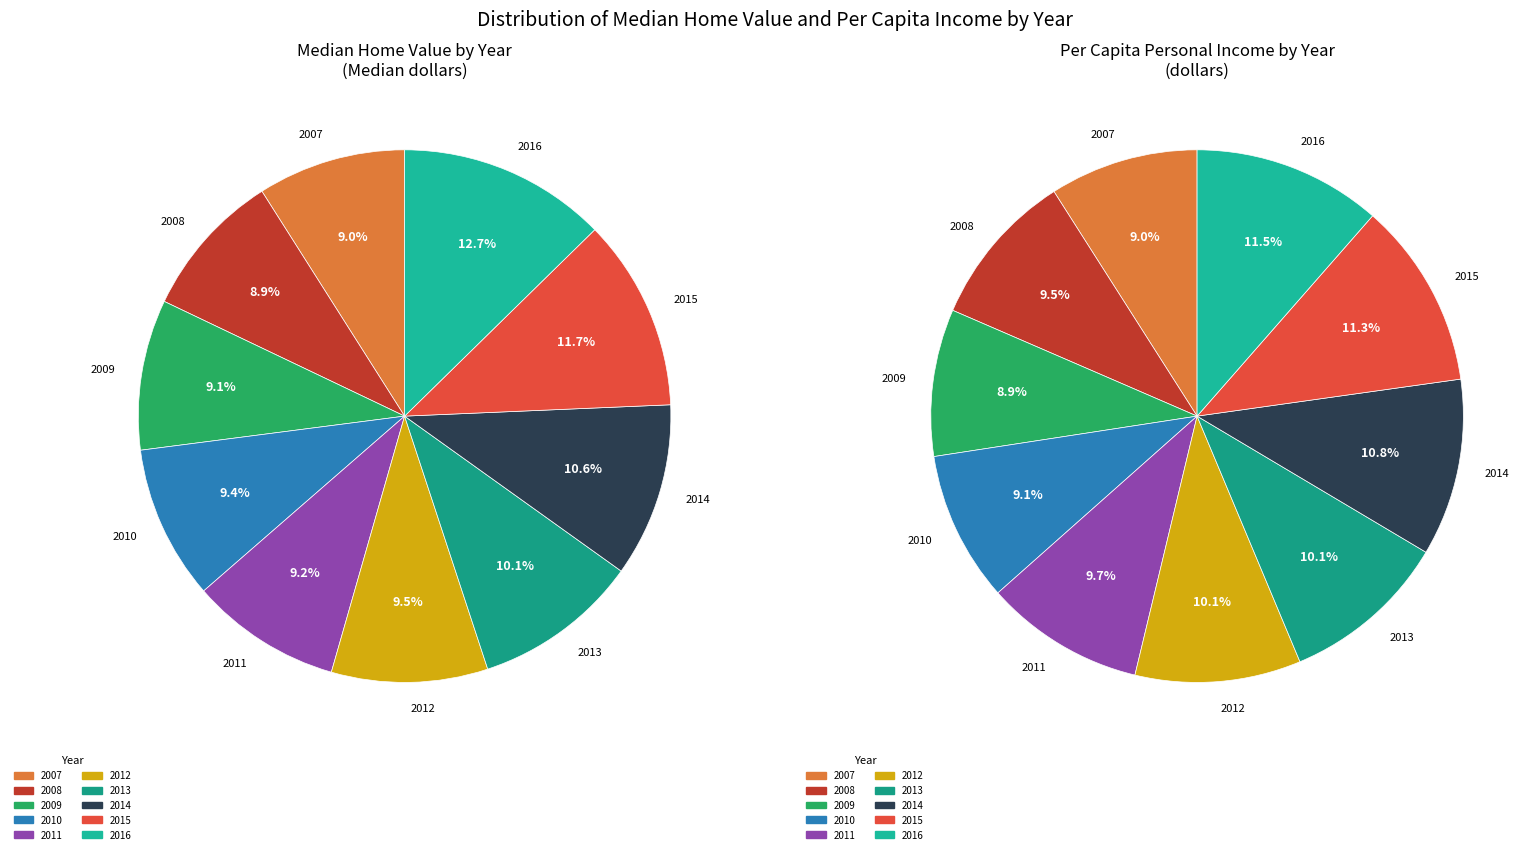

Does 2012 account for over 50% of the chart?

No